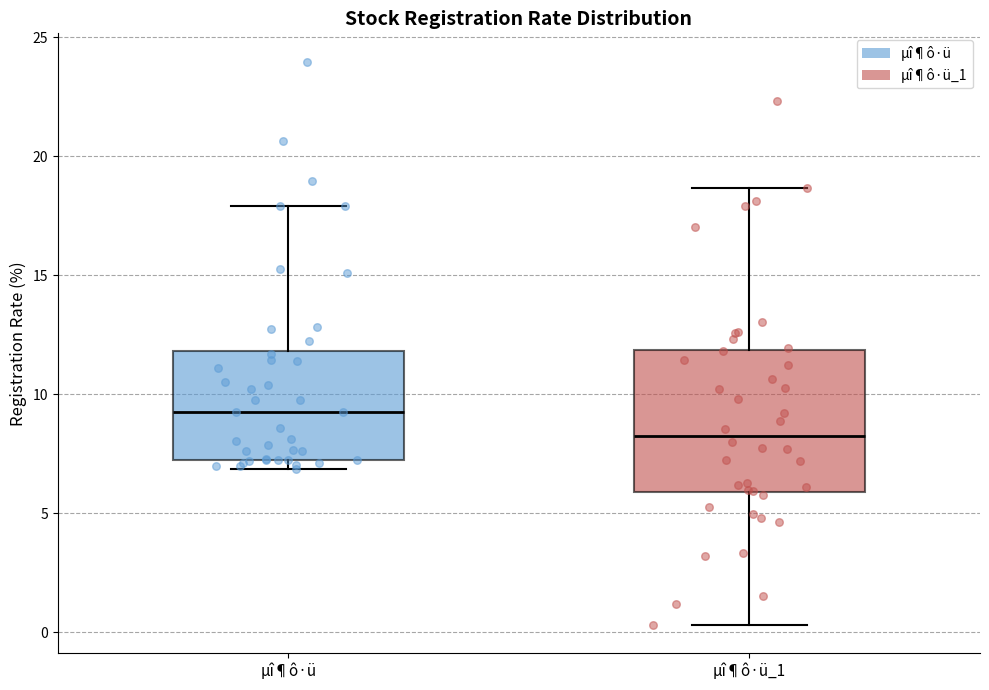

Reading left to right, read every box against the y-axis: the position of its median line, the range the box covers, and the ends of its whiskers. The values are not printed on the chart, so give them approximately, as read against the axis.

µî¶ô·ü: median 9.5, box 7.5 to 12.0, whiskers 7.0 to 18.0
µî¶ô·ü_1: median 8.5, box 6.0 to 12.0, whiskers 0.5 to 18.5